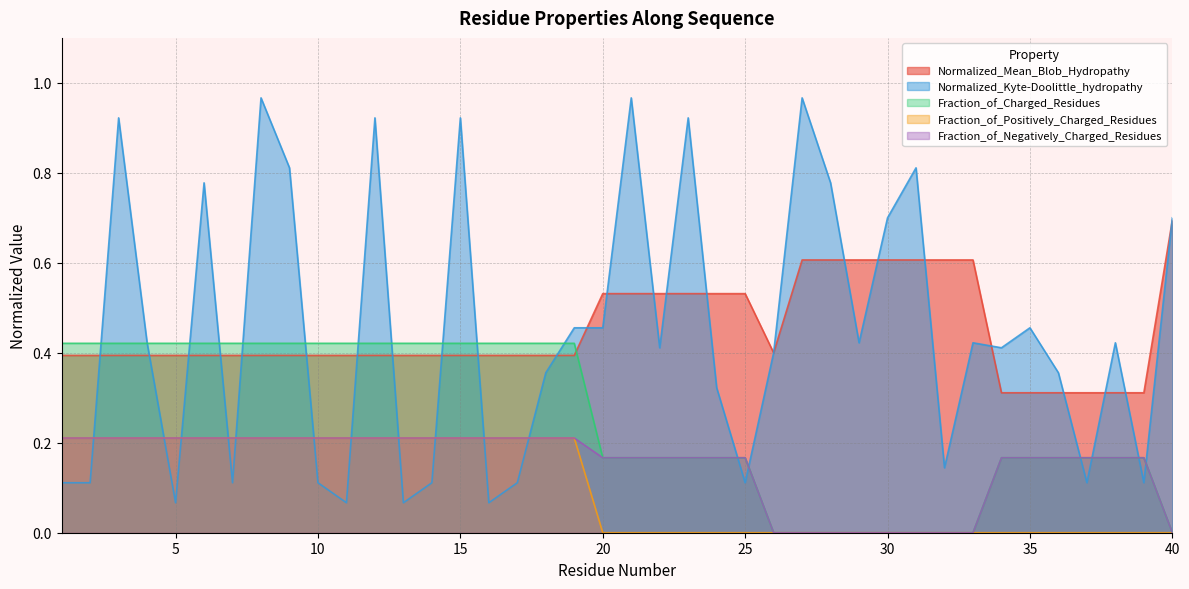

Reading left to right, transcribe all the data shown in this chart.

Normalized_Mean_Blob_Hydropathy: 0.4	0.4	0.4	0.4	0.4	0.4	0.4	0.4	0.4	0.4	0.4	0.4	0.4	0.4	0.4	0.4	0.4	0.4	0.4	0.5	0.5	0.5	0.5	0.5	0.5	0.4	0.6	0.6	0.6	0.6	0.6	0.6	0.6	0.3	0.3	0.3	0.3	0.3	0.3	0.7
Normalized_Kyte-Doolittle_hydropathy: 0.1	0.1	0.9	0.4	0.1	0.8	0.1	1.0	0.8	0.1	0.1	0.9	0.1	0.1	0.9	0.1	0.1	0.4	0.5	0.5	1.0	0.4	0.9	0.3	0.1	0.4	1.0	0.8	0.4	0.7	0.8	0.1	0.4	0.4	0.5	0.4	0.1	0.4	0.1	0.7
Fraction_of_Charged_Residues: 0.4	0.4	0.4	0.4	0.4	0.4	0.4	0.4	0.4	0.4	0.4	0.4	0.4	0.4	0.4	0.4	0.4	0.4	0.4	0.2	0.2	0.2	0.2	0.2	0.2	0.0	0.0	0.0	0.0	0.0	0.0	0.0	0.0	0.2	0.2	0.2	0.2	0.2	0.2	0.0
Fraction_of_Positively_Charged_Residues: 0.2	0.2	0.2	0.2	0.2	0.2	0.2	0.2	0.2	0.2	0.2	0.2	0.2	0.2	0.2	0.2	0.2	0.2	0.2	0.0	0.0	0.0	0.0	0.0	0.0	0.0	0.0	0.0	0.0	0.0	0.0	0.0	0.0	0.0	0.0	0.0	0.0	0.0	0.0	0.0
Fraction_of_Negatively_Charged_Residues: 0.2	0.2	0.2	0.2	0.2	0.2	0.2	0.2	0.2	0.2	0.2	0.2	0.2	0.2	0.2	0.2	0.2	0.2	0.2	0.2	0.2	0.2	0.2	0.2	0.2	0.0	0.0	0.0	0.0	0.0	0.0	0.0	0.0	0.2	0.2	0.2	0.2	0.2	0.2	0.0